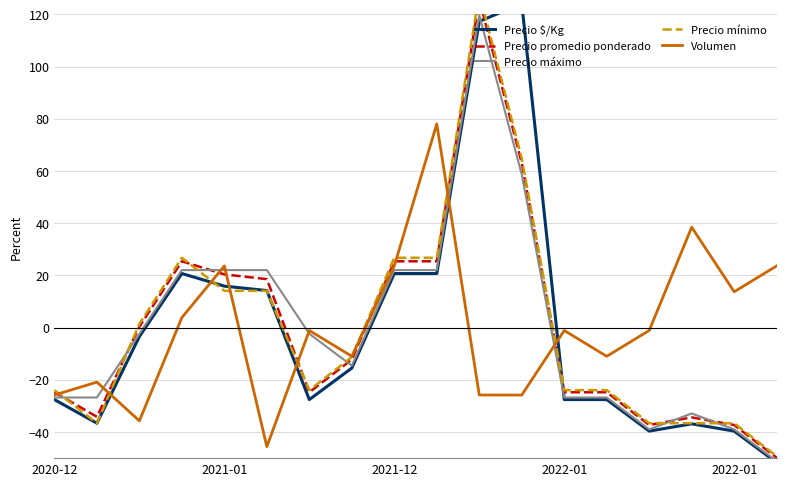

Is the value of Precio máximo at 7 greater than the value of Precio mínimo at 17?

Yes